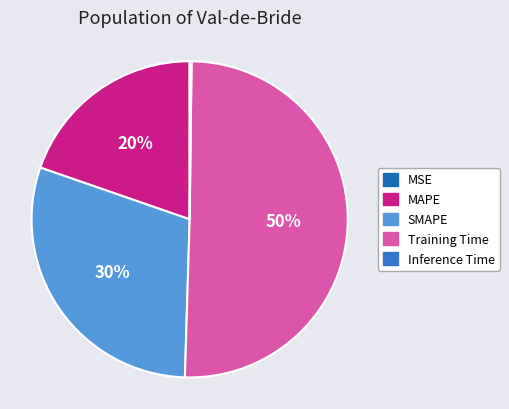

What is the smallest slice in the pie chart?

MSE